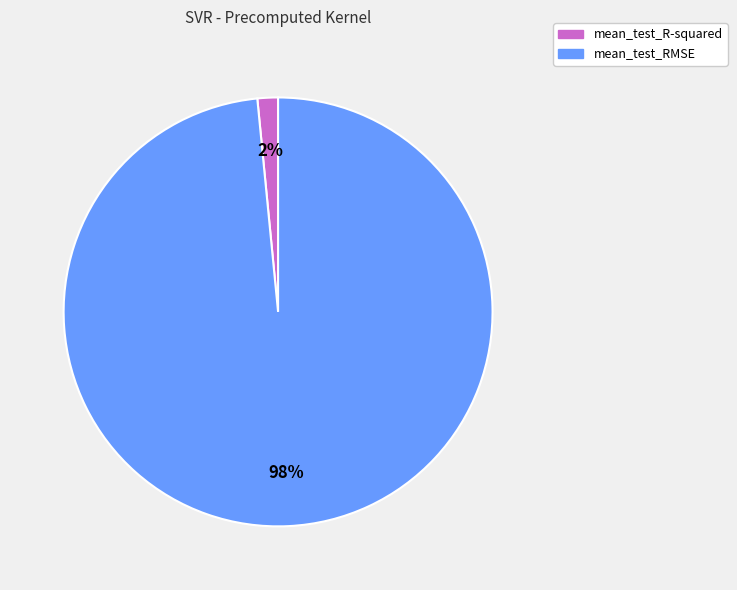

Rank the categories by value from lowest to highest.

mean_test_R-squared, mean_test_RMSE